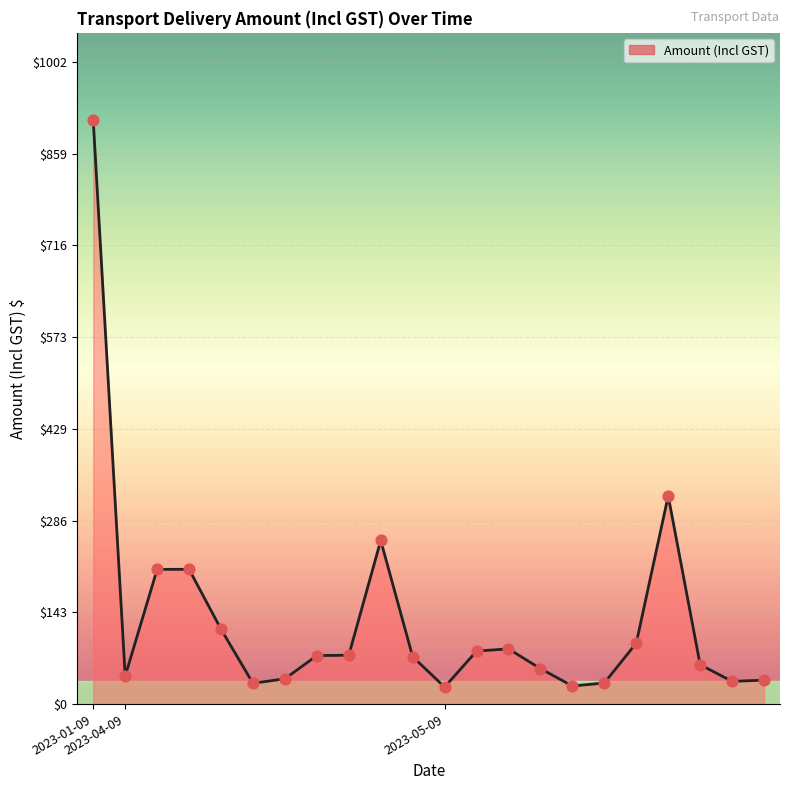

What is the smallest value displayed?

26.7